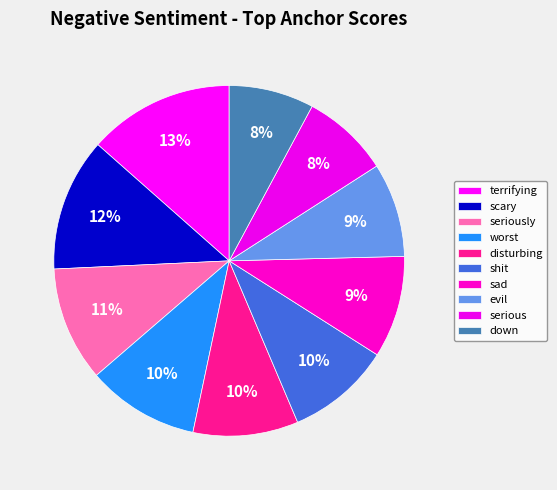

Combined, do terrifying and evil account for over 50%?

No